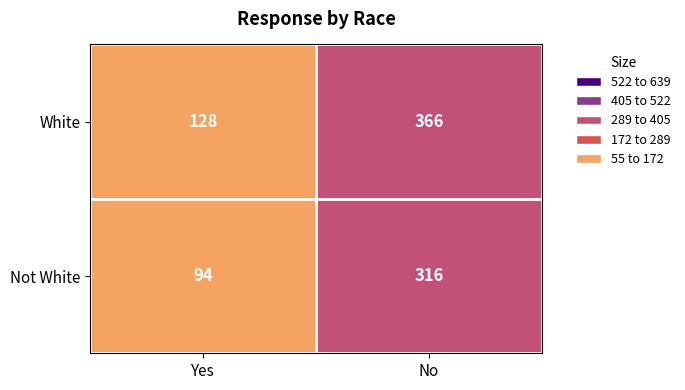

The value of Not White at No is 316. True or false?

True